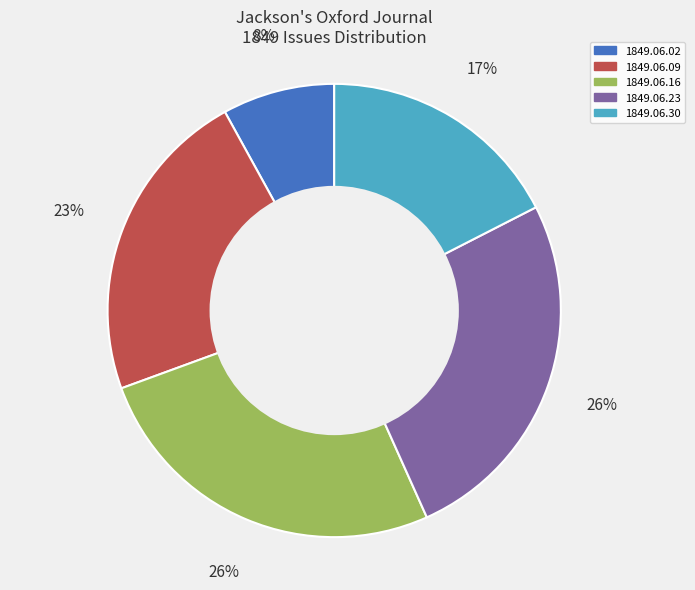

Combined, do 1849.06.09 and 1849.06.02 account for over 50%?

No